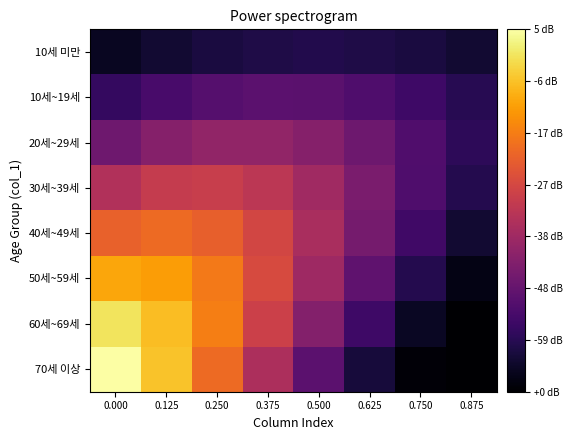

Reading left to right, list all the values displayed in this chart.

10세 미만: 0.000=0.5	0.125=0.7	0.250=0.9	0.375=1.0	0.500=1.0	0.625=1.0	0.750=0.9	0.875=0.7
10세~19세: 0.000=1.3	0.125=1.6	0.250=1.9	0.375=2.0	0.500=2.0	0.625=1.8	0.750=1.5	0.875=1.1
20세~29세: 0.000=2.3	0.125=2.8	0.250=3.0	0.375=3.0	0.500=2.7	0.625=2.3	0.750=1.8	0.875=1.2
30세~39세: 0.000=3.6	0.125=3.9	0.250=4.0	0.375=3.7	0.500=3.2	0.625=2.5	0.750=1.8	0.875=1.0
40세~49세: 0.000=4.8	0.125=5.0	0.250=4.8	0.375=4.2	0.500=3.4	0.625=2.4	0.750=1.5	0.875=0.7
50세~59세: 0.000=6.0	0.125=5.8	0.250=5.3	0.375=4.3	0.500=3.2	0.625=2.1	0.750=1.0	0.875=0.3
60세~69세: 0.000=6.9	0.125=6.3	0.250=5.3	0.375=4.1	0.500=2.7	0.625=1.5	0.750=0.5	0.875=0.0
70세 이상: 0.000=7.5	0.125=6.4	0.250=5.0	0.375=3.5	0.500=2.0	0.625=0.8	0.750=0.1	0.875=0.0